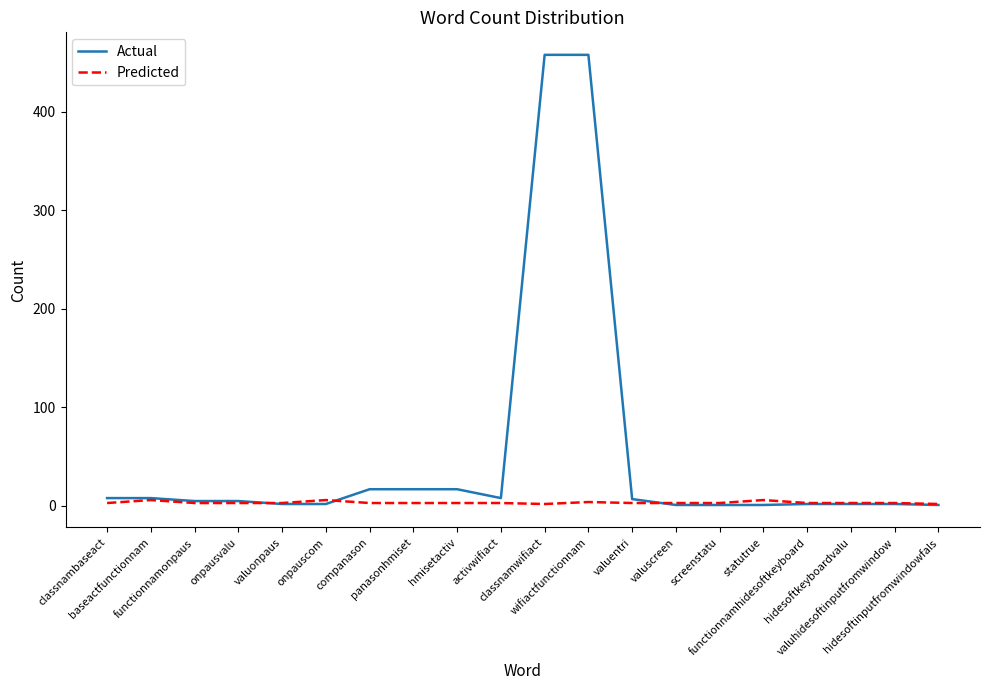

What position from the left is onpauscom?

6